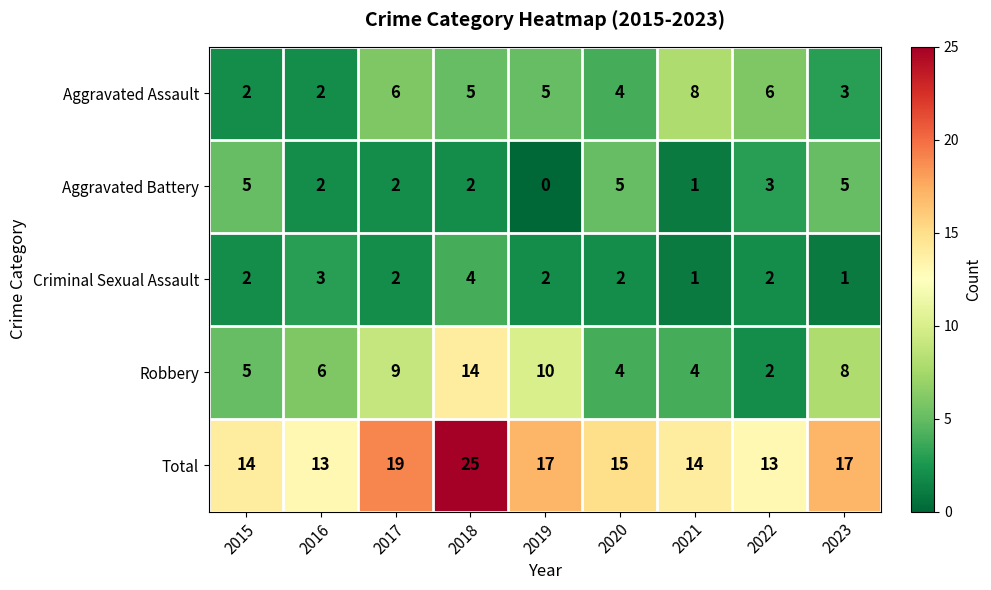

At how many categories does at least one series exceed 8?

9